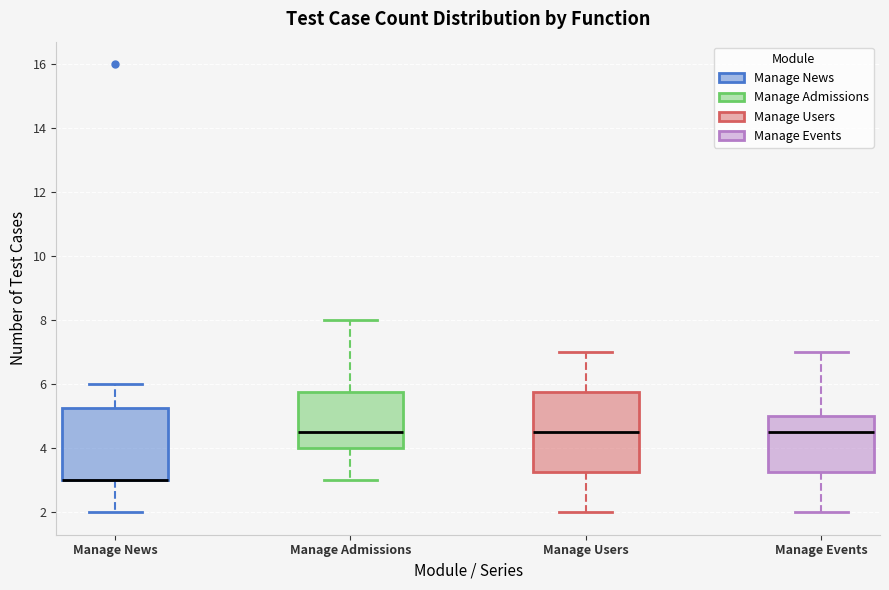

Where does the lower whisker of the box for Manage News end on the y-axis? The values are not printed on the chart, so give them approximately, as read against the axis.

2.0